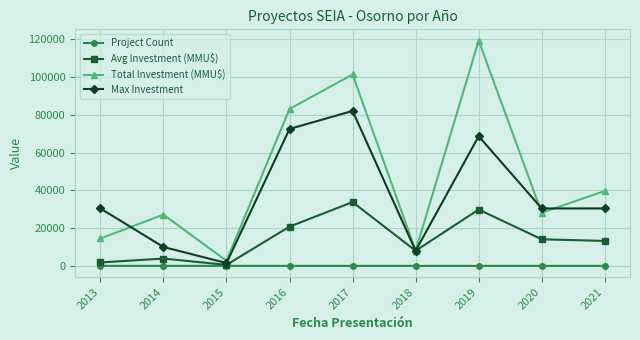

In Total Investment (MMU$), how many points are higher than both neighbors (excluding endpoints)?

3